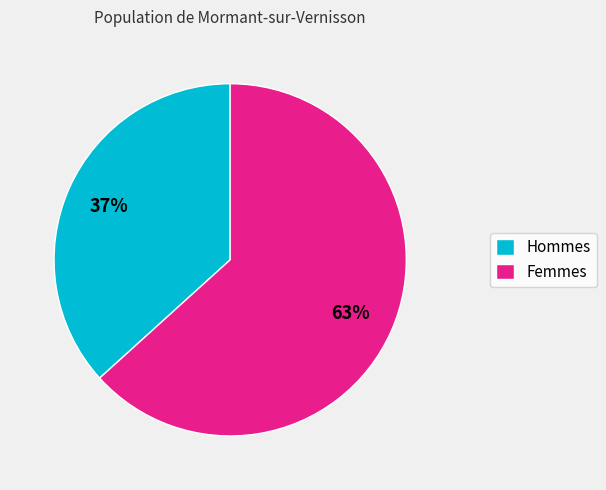

Which slice is the largest?

Femmes